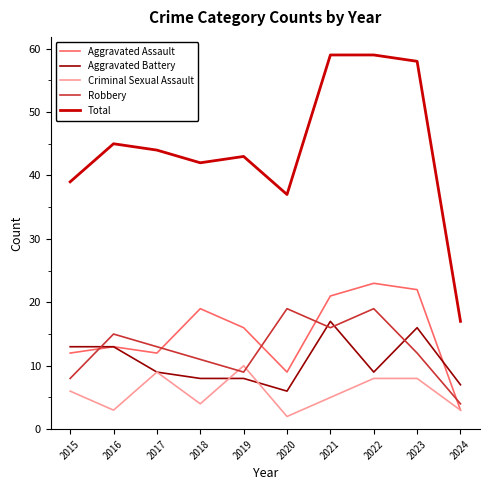

Which label corresponds to the smallest value in the chart?

2020